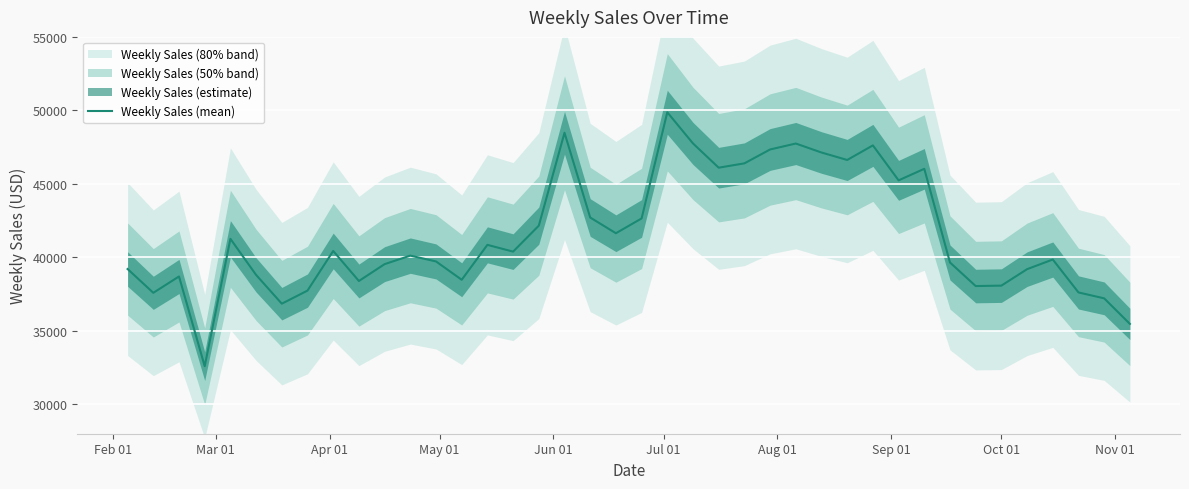

The chart shows a value of 18059.8 at 19. True or false?

False